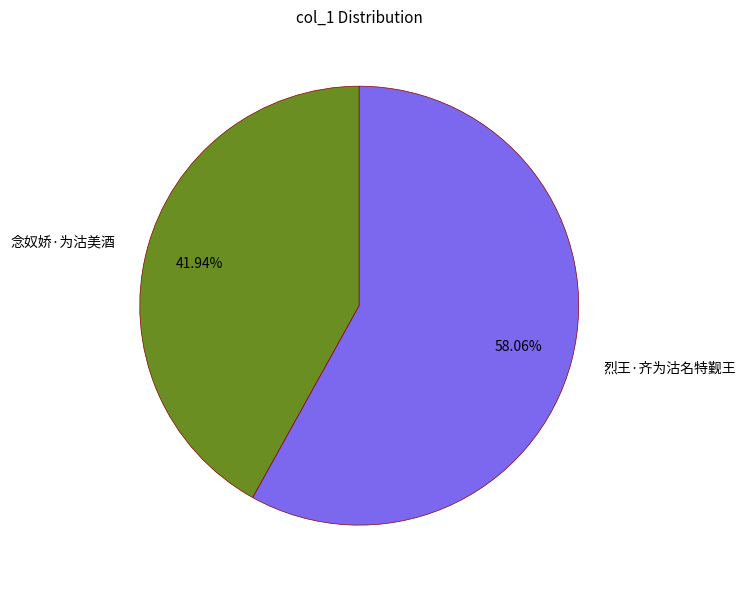

To the nearest percent, what is the difference between the 念奴娇·为沽美酒 and 烈王·齐为沽名特觐王 slice percentages?

16%